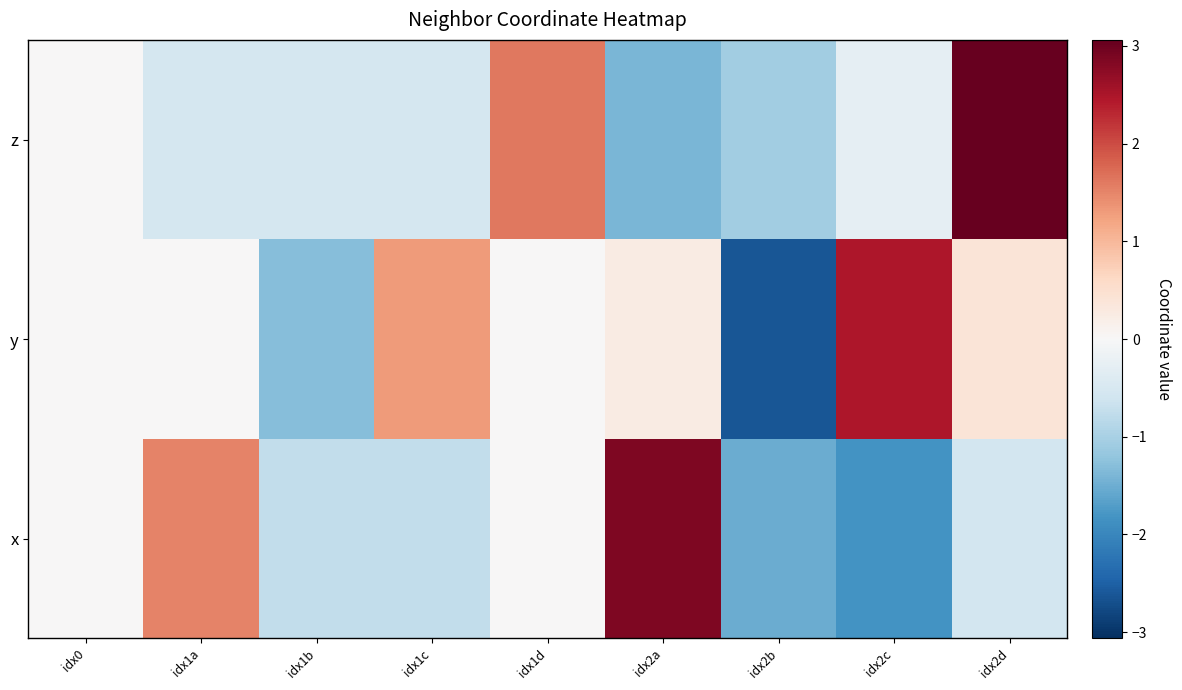

How many series are shown in this chart?

3